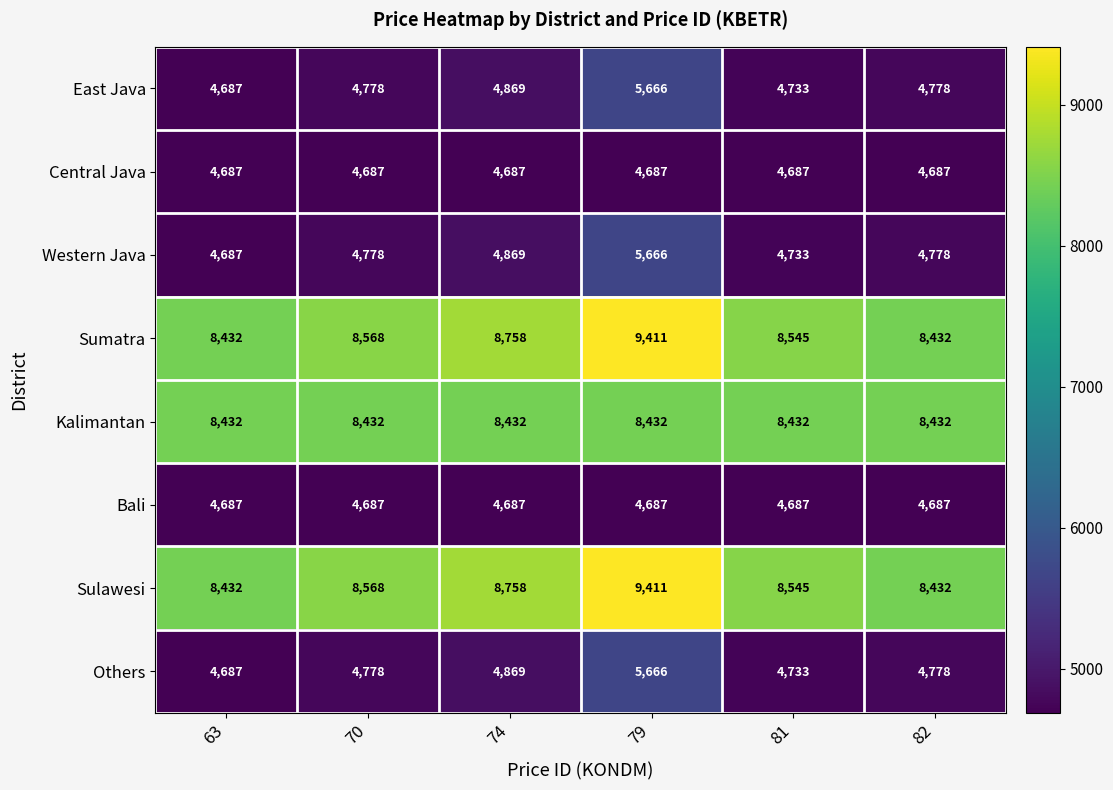

What is the difference between the maximum and second lowest values in the Sumatra series?

979